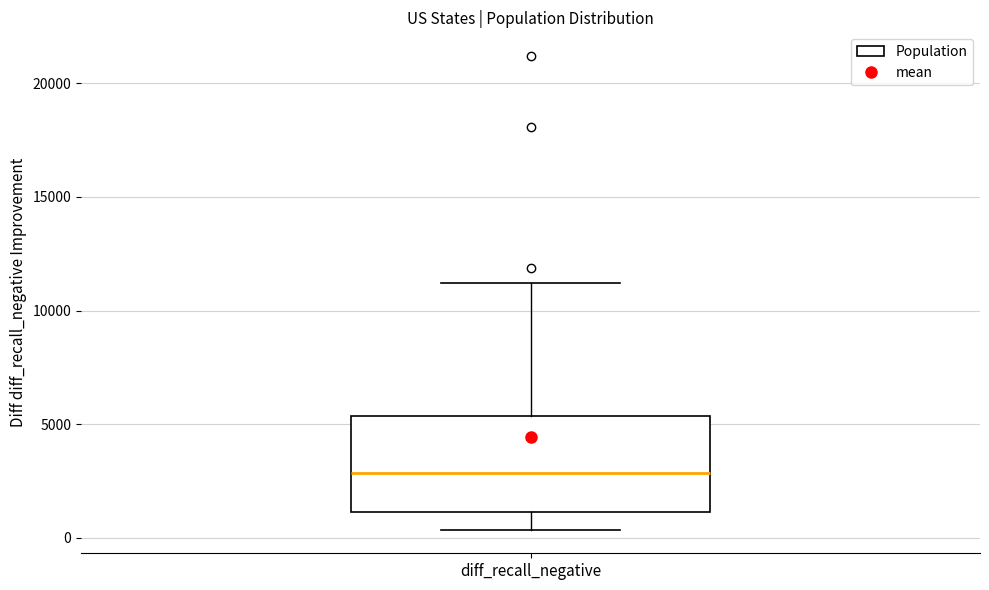

Where is the lower edge of the box for diff_recall_negative on the y-axis? The values are not printed on the chart, so give them approximately, as read against the axis.

1000